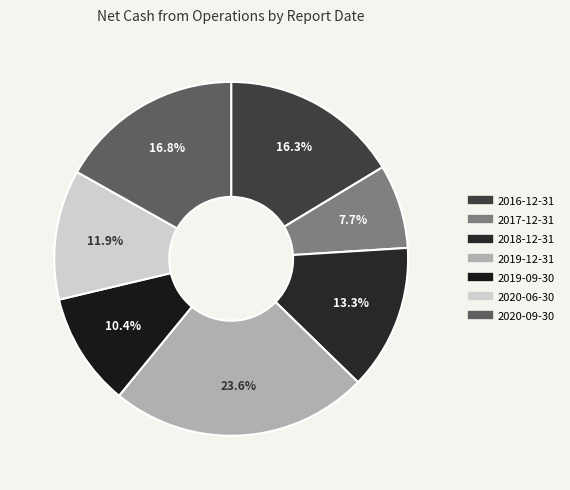

Which has a higher value, 2019-12-31 or 2020-09-30?

2019-12-31